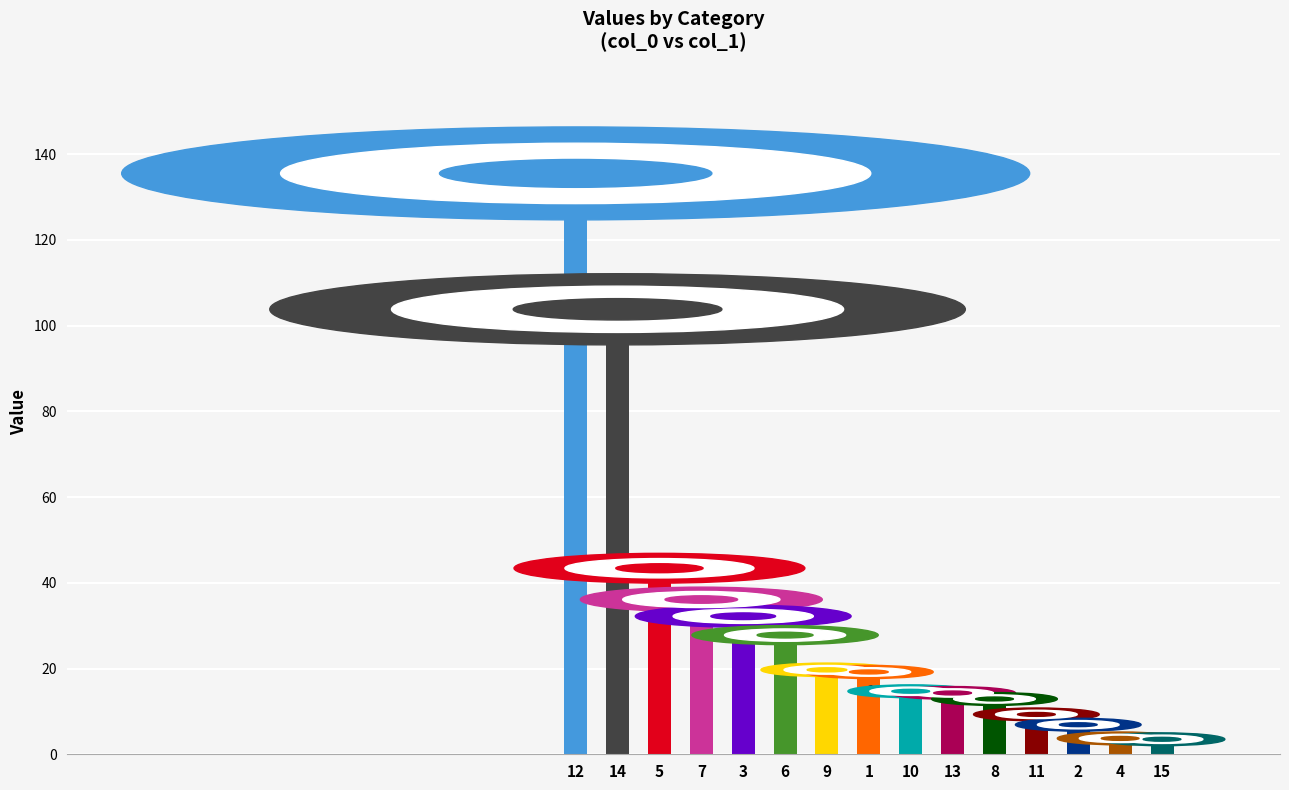

How many values are below 19?

7